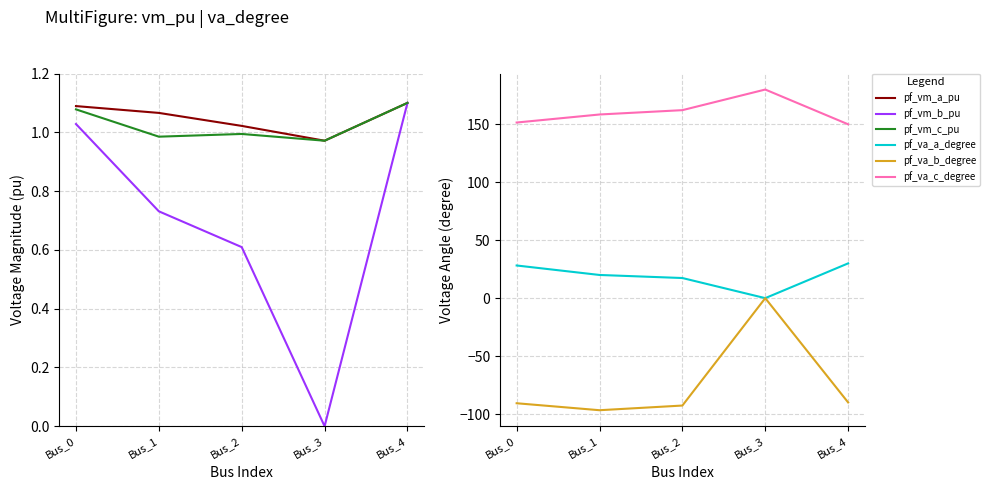

What are all the series names shown in the legend?

pf_vm_a_pu, pf_vm_b_pu, pf_vm_c_pu, pf_va_a_degree, pf_va_b_degree, pf_va_c_degree